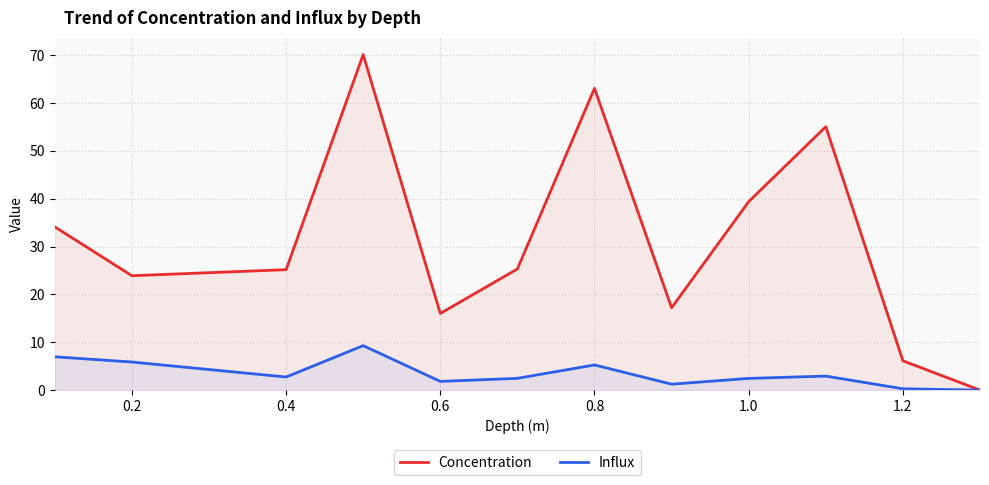

Is it true that Influx equals 2.4 at 1.0?

True